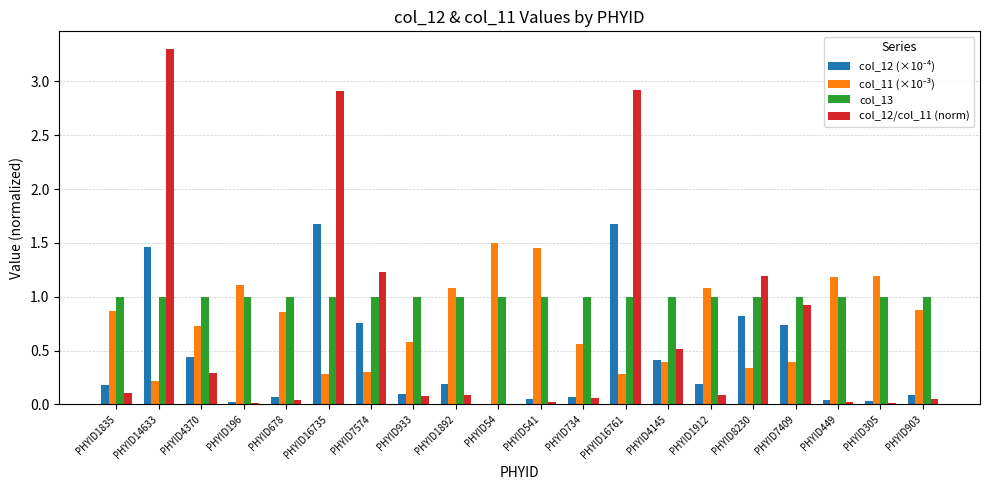

True or false: col_12/col_11 (norm) has a value of 5.5 at PHYID14633.

False